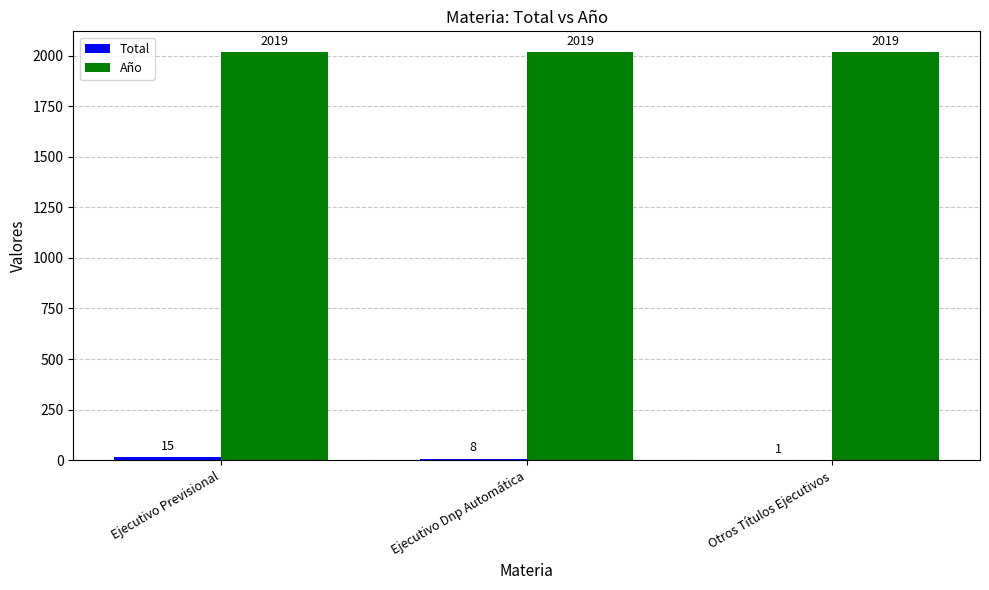

What is the greatest value displayed?

2019